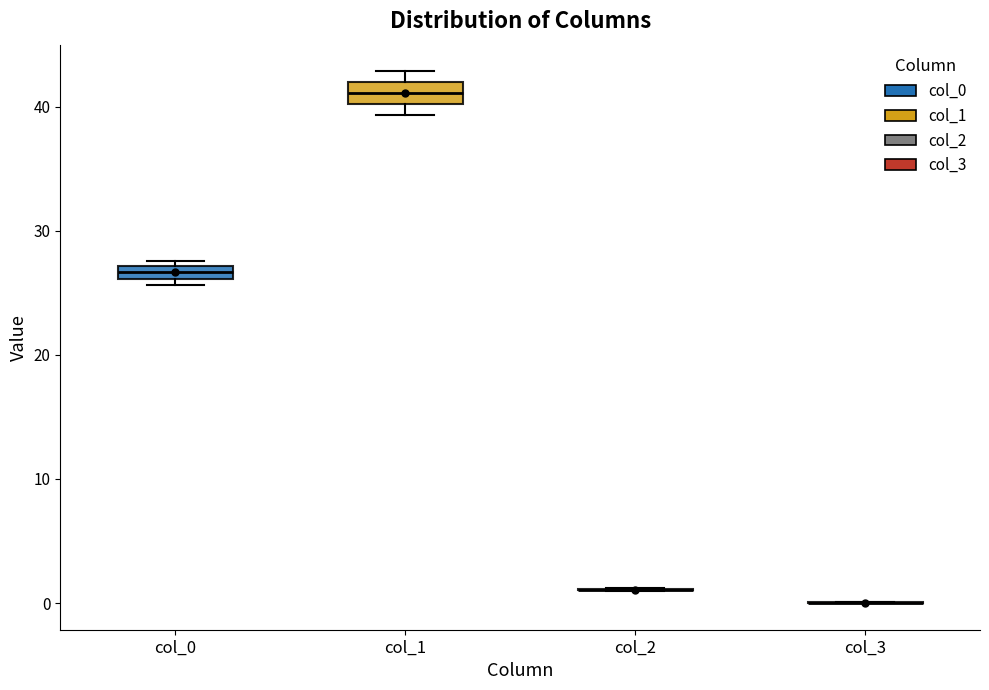

Where is the lower edge of the box for col_0 on the y-axis? The values are not printed on the chart, so give them approximately, as read against the axis.

26